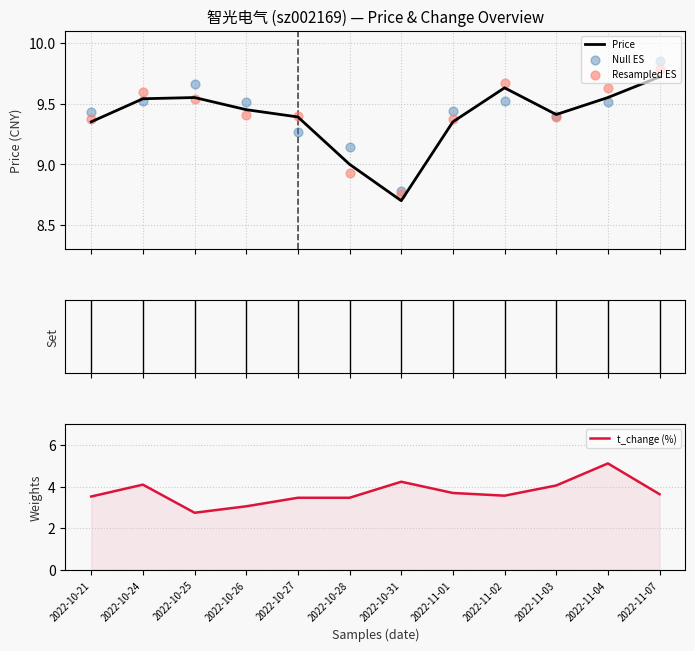

Is the value of Null ES at 2022-11-07 greater than the value of Resampled ES at 2022-11-02?

Yes